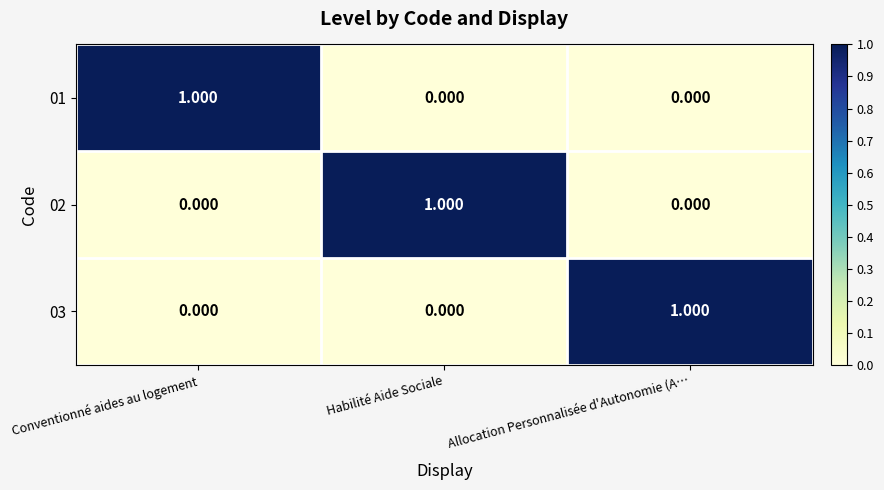

Count the number of categories in the chart.

3